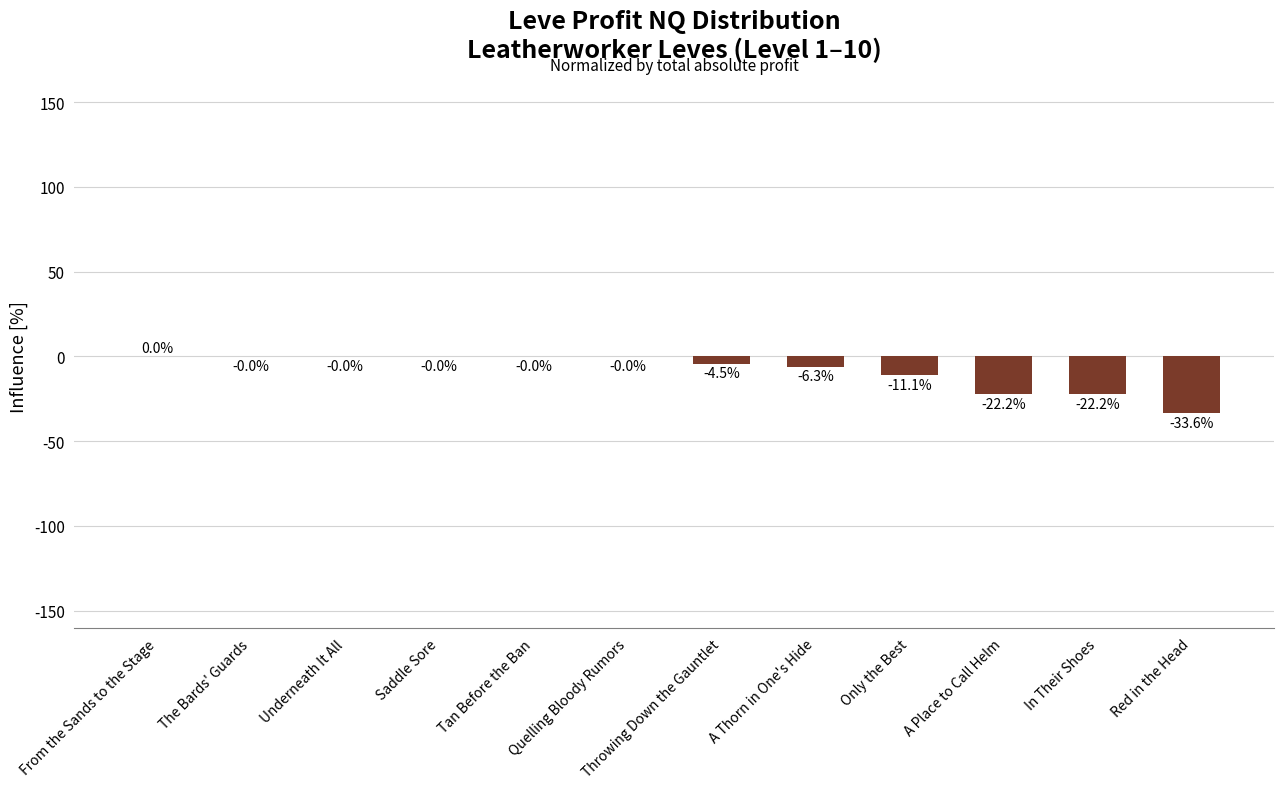

Are the bars grouped side by side (vs. stacked)?

No